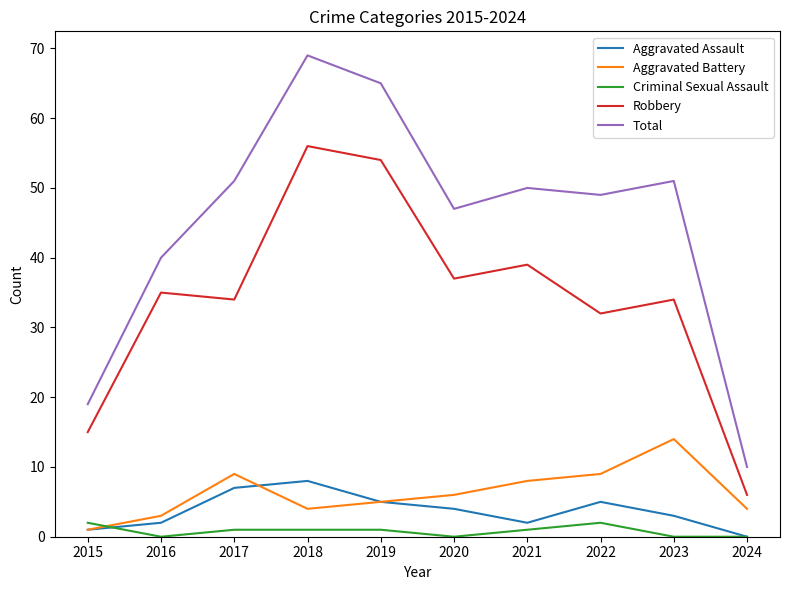

How many values in the Total series are below 50?

5